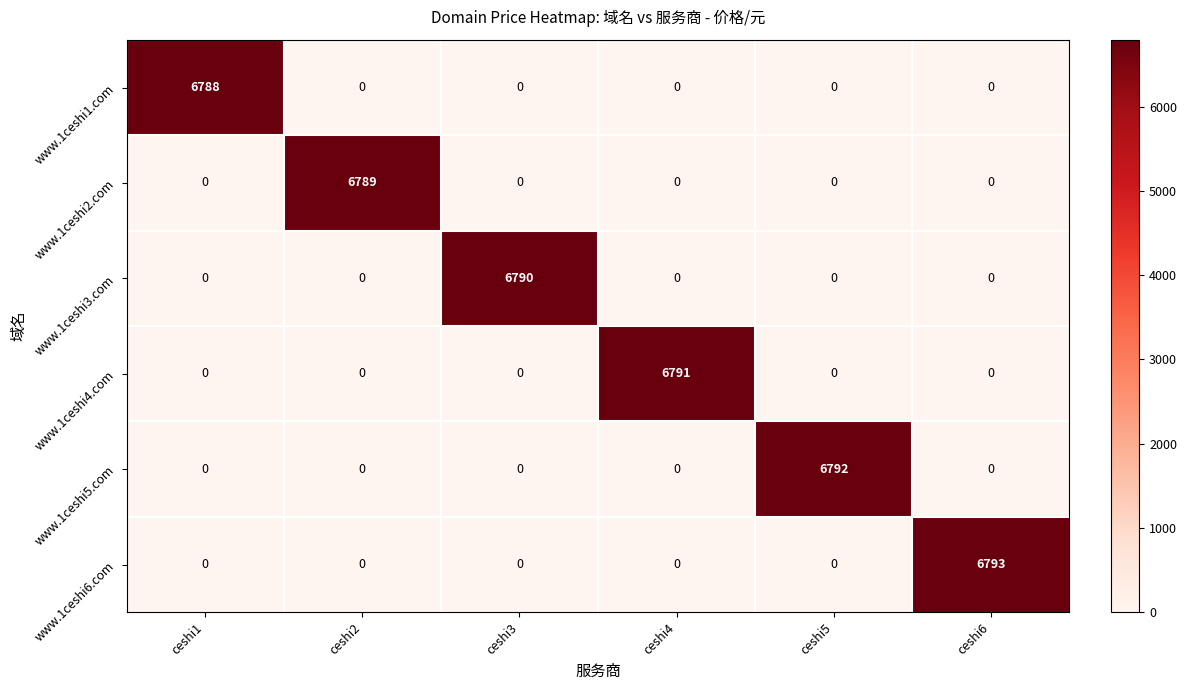

What is the difference between the maximum and minimum values in the www.1ceshi2.com series?

6789